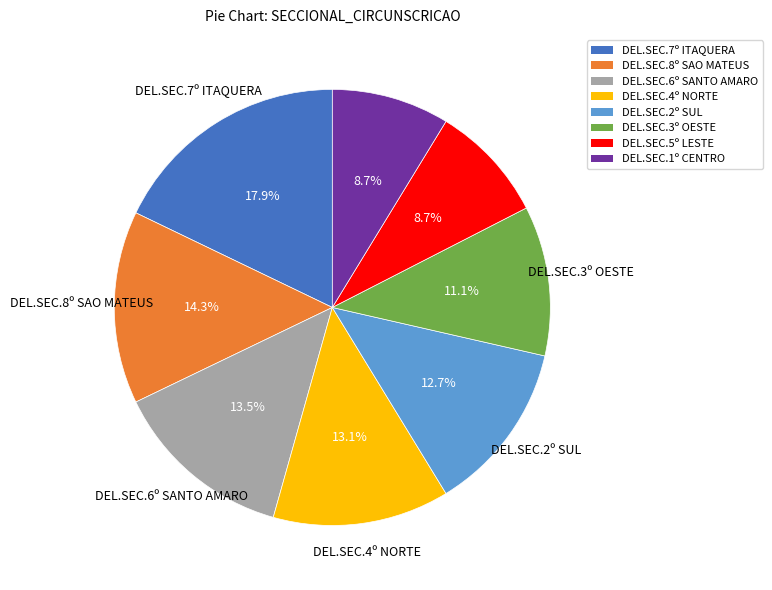

Is it true that DEL.SEC.2º SUL is 21% of the pie?

False